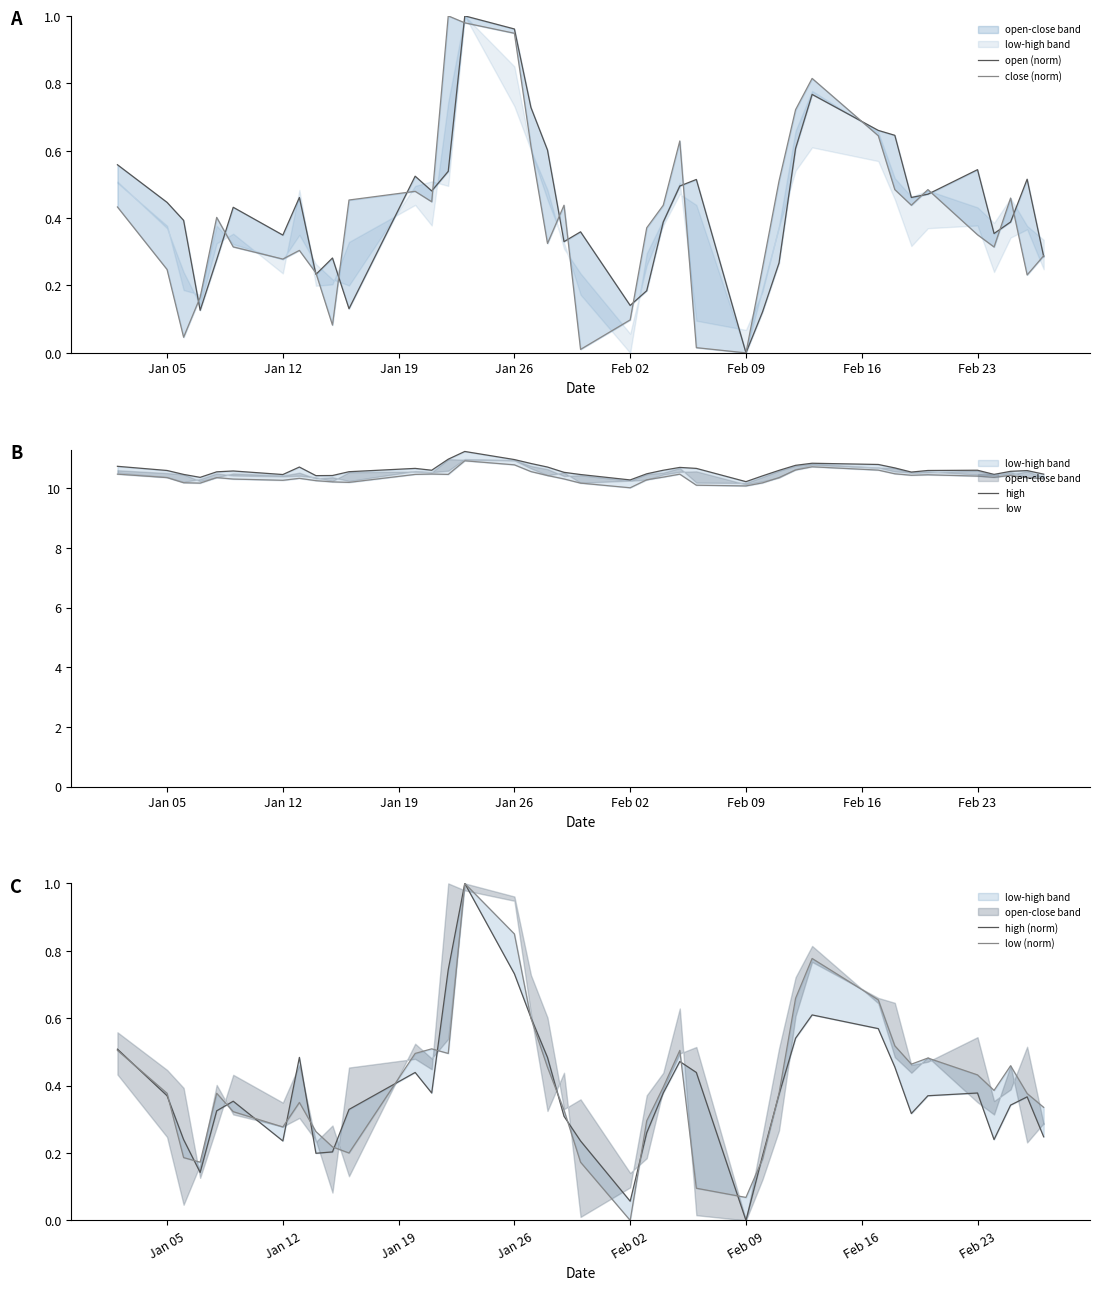

Is the value of high at Feb 16 greater than the value of low (norm) at 22?

Yes